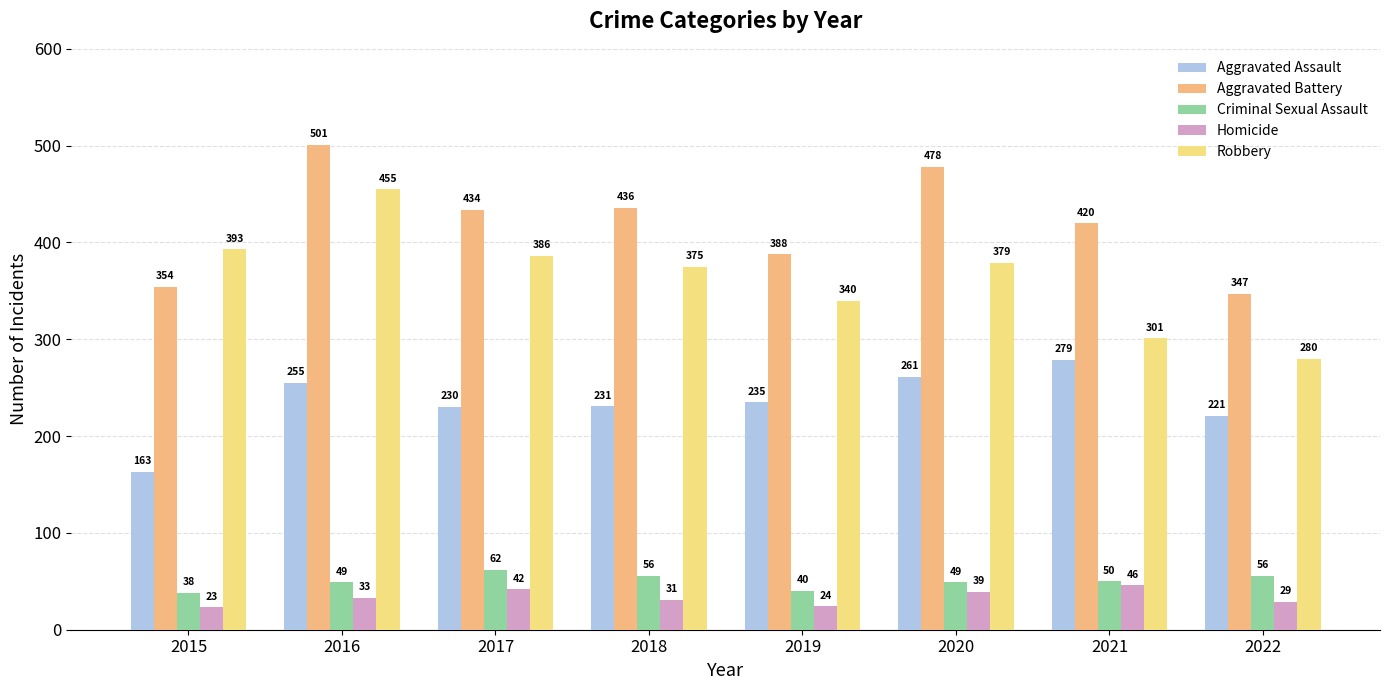

Which category has the lowest value across all series?

2015